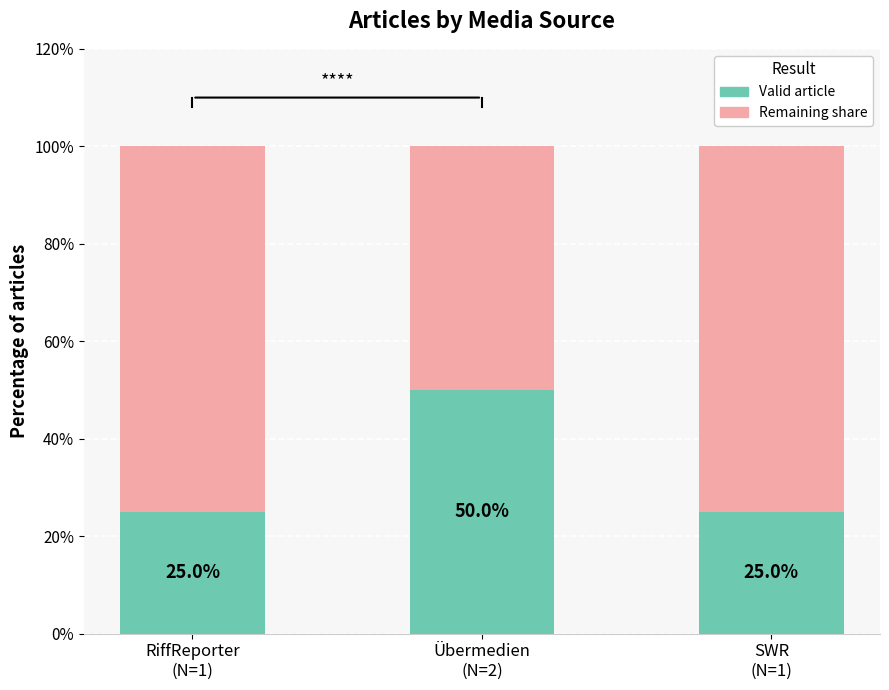

What is the maximum value for Valid article?

50